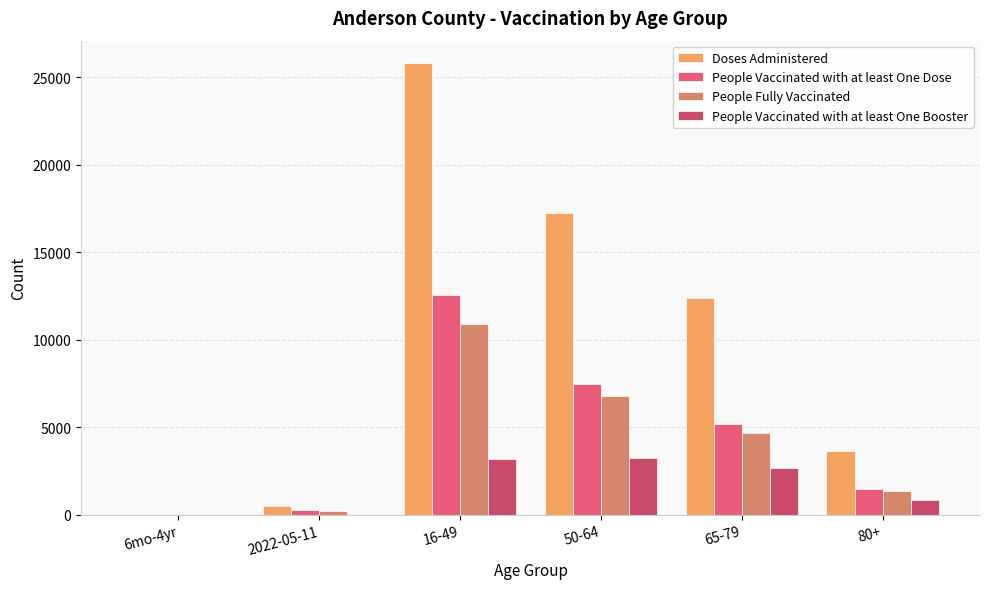

Which category has the lowest value across all series?

6mo-4yr